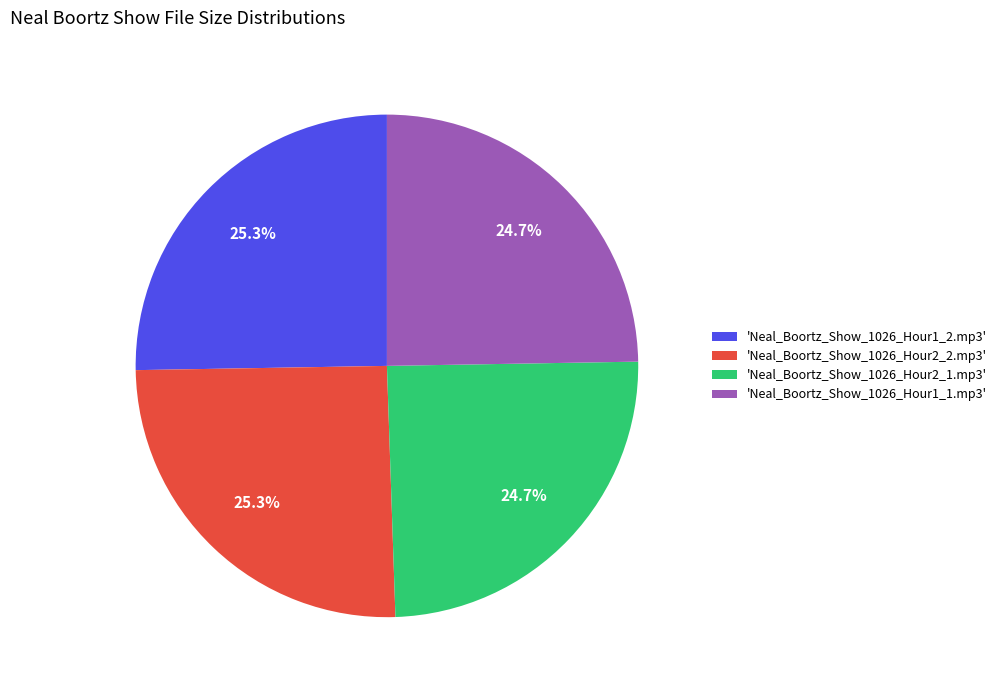

Is there any slice that represents more than half of the pie?

No